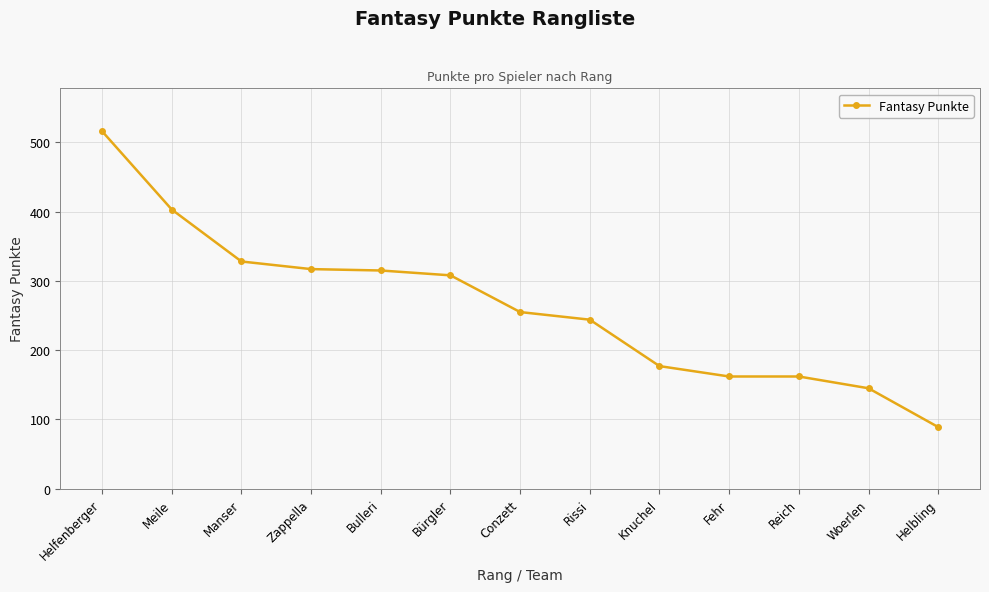

What is the change in value from Bürgler to Knuchel?

-131